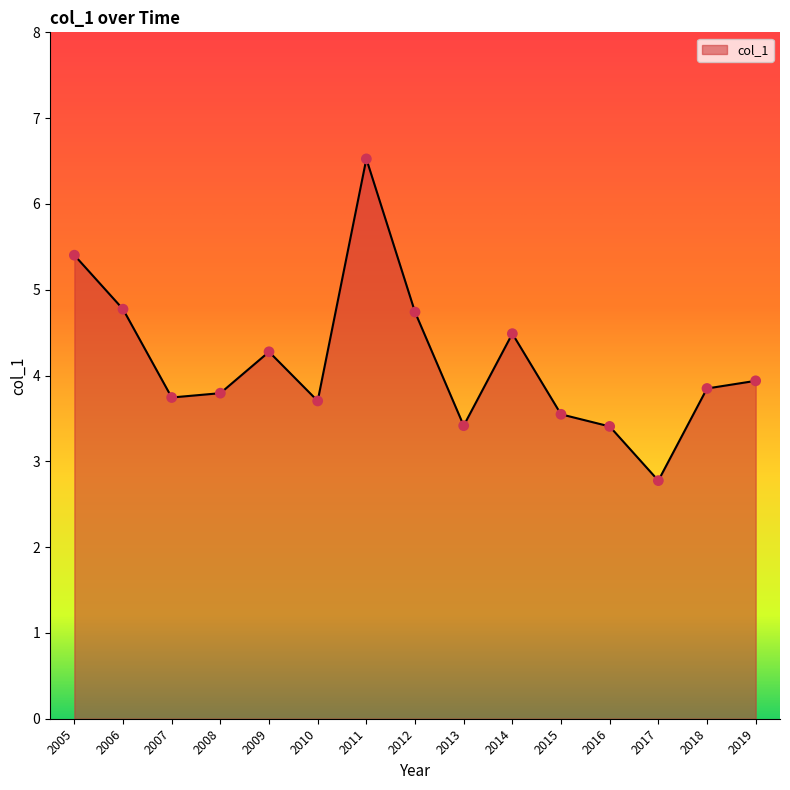

What is the change in value from 2007 to 2013?

-0.3